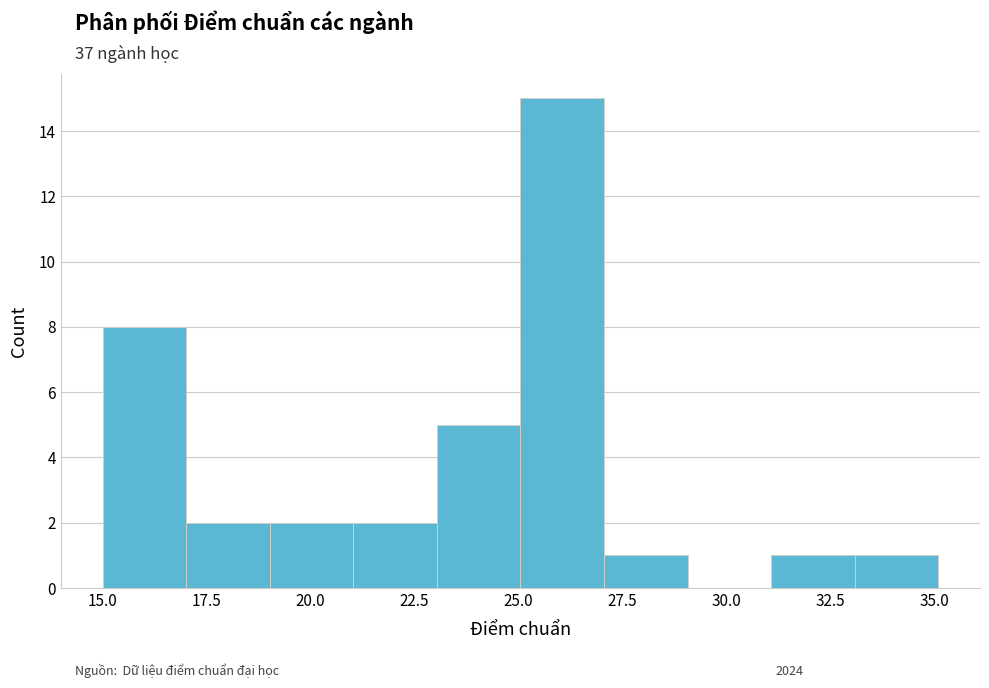

Reading left to right, list every bar in this chart as the range it spans on the x-axis followed by its height. Neither the bar edges nor the heights are printed on the chart, so give them approximately, as read against the axes.

15 to 17: 8
17 to 19: 2
19 to 21: 2
21 to 23: 2
23 to 25: 5
25 to 27: 15
27 to 29: 1
29 to 31: 0
31 to 33: 1
33 to 35: 1